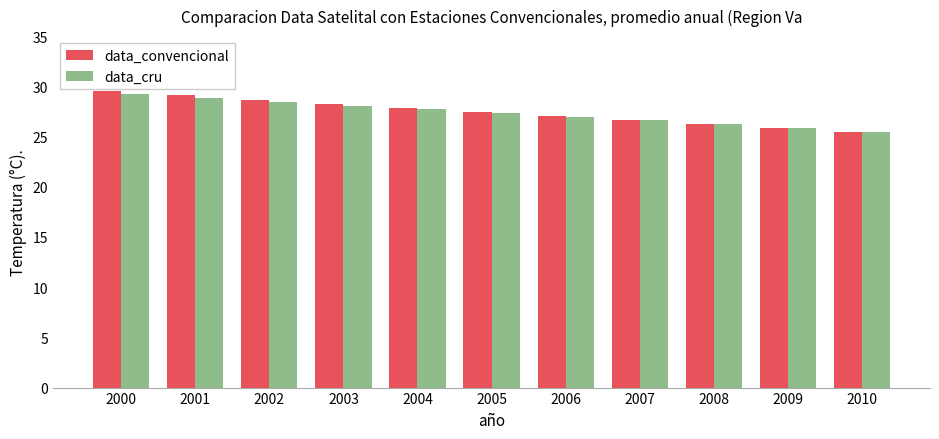

Reading right to left, extract all data points from this chart.

data_convencional: 2010=25.5	2009=25.9	2008=26.3	2007=26.7	2006=27.1	2005=27.5	2004=27.9	2003=28.3	2002=28.7	2001=29.1	2000=29.5
data_cru: 2010=25.5	2009=25.9	2008=26.2	2007=26.6	2006=27.0	2005=27.3	2004=27.7	2003=28.1	2002=28.5	2001=28.8	2000=29.2